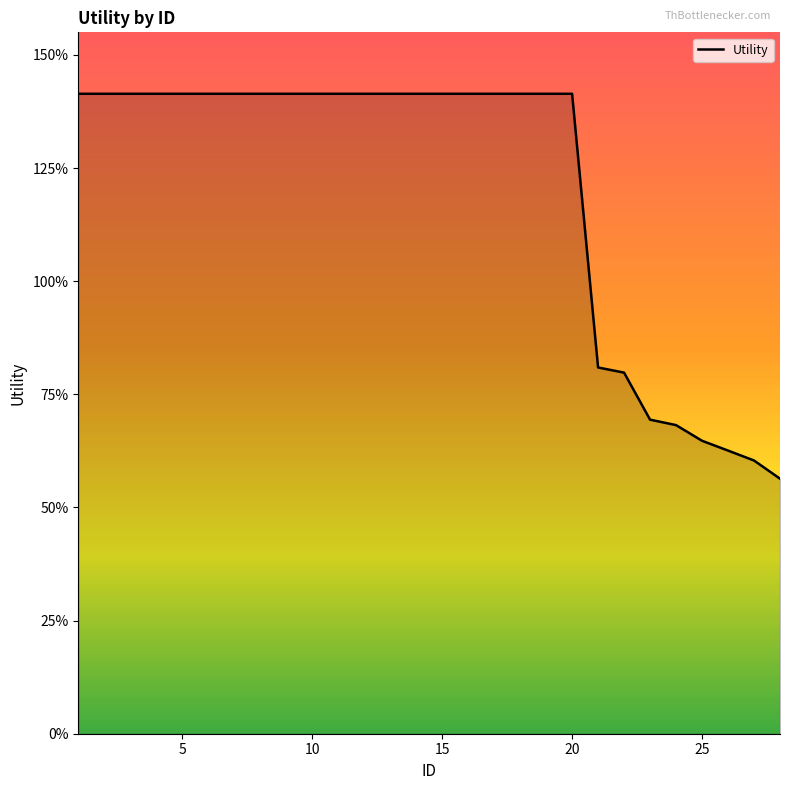

Does the chart have visible grid lines?

No